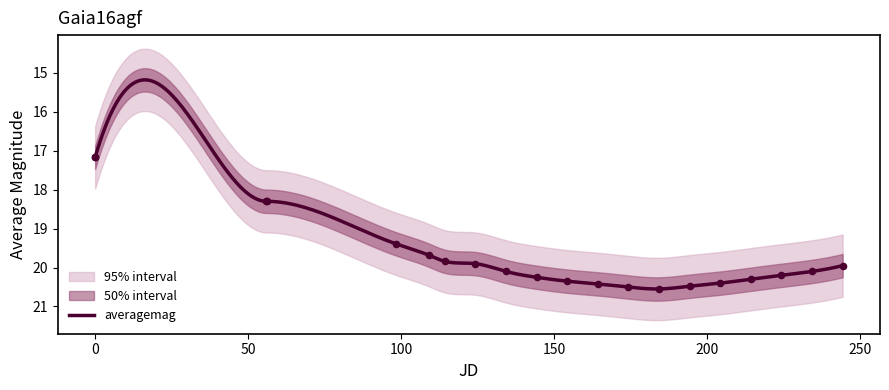

What is the minimum value for averagemag?

15.2